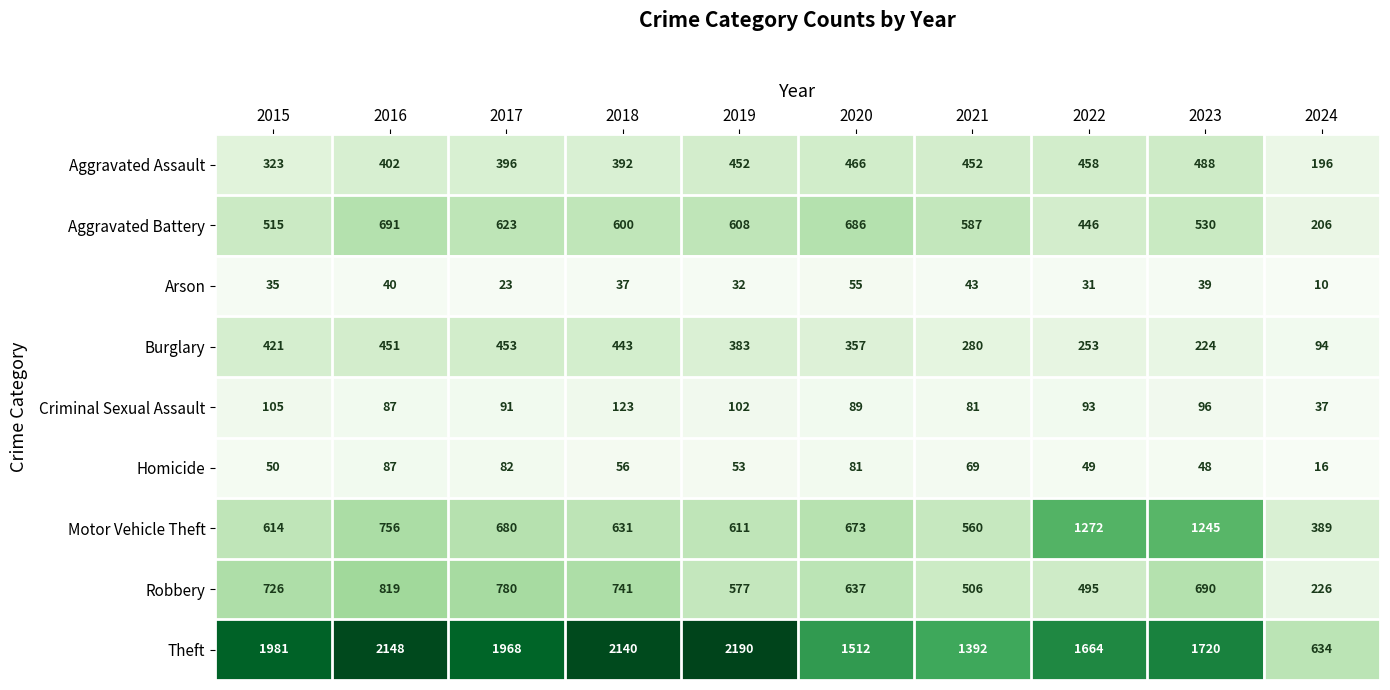

At which label does Criminal Sexual Assault reach its minimum?

2024